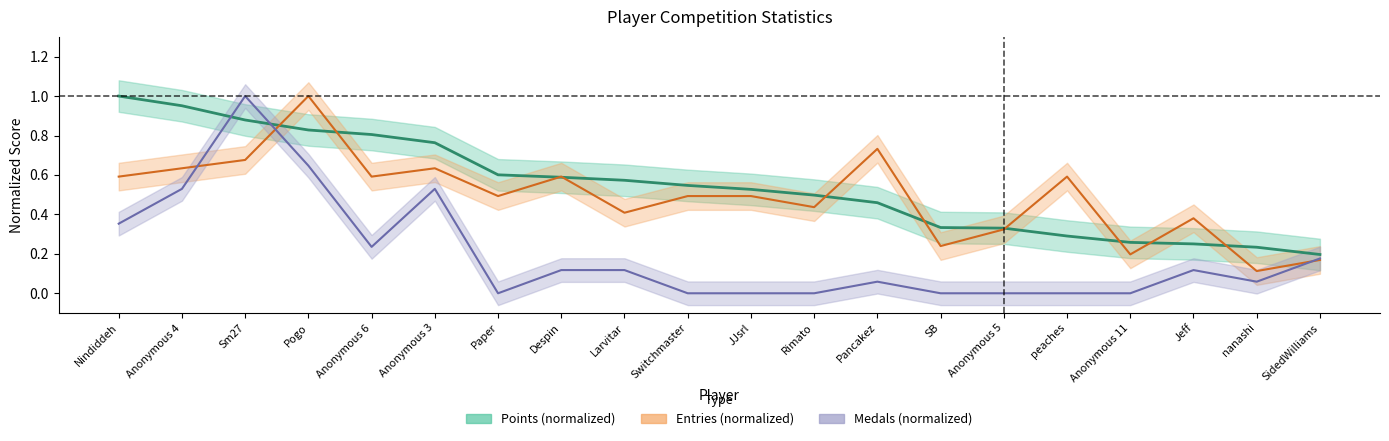

At how many categories does at least one series exceed 0?

20